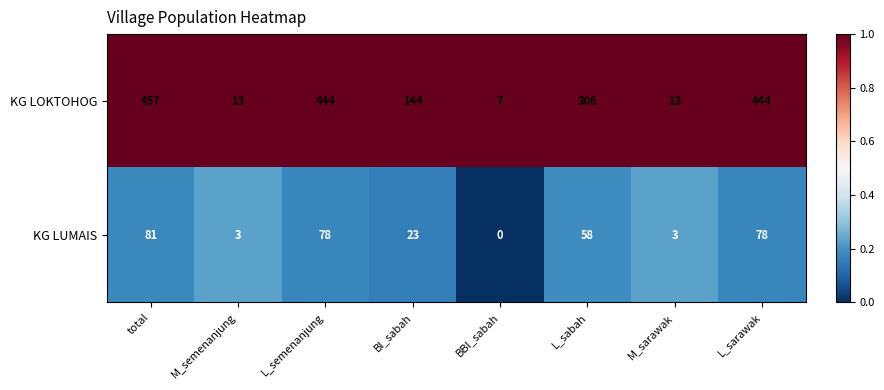

What is the spread (max minus min) of values at M_semenanjung?

10